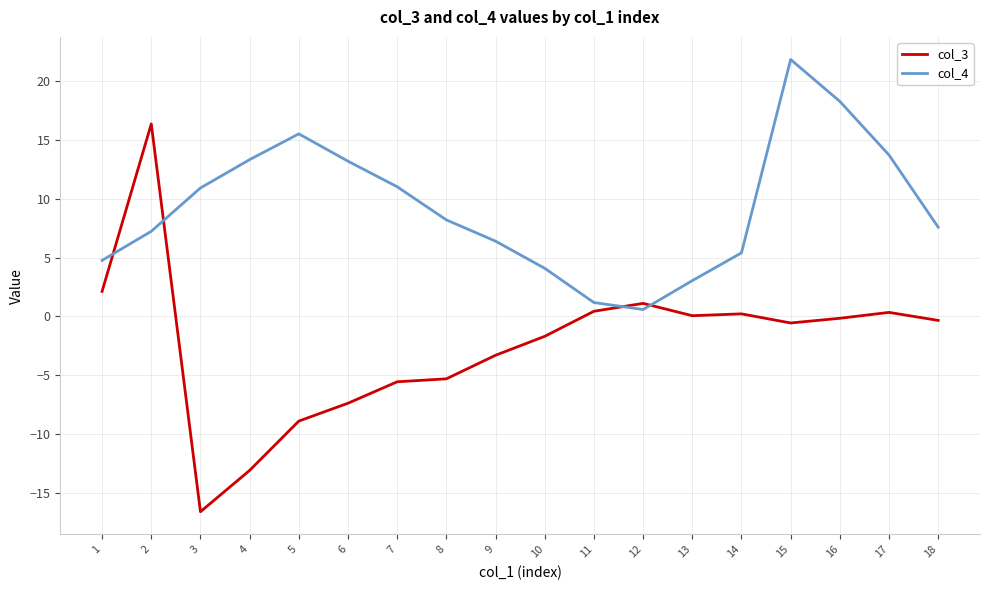

Between which two adjacent categories do col_4 and col_3 first intersect?

1 and 2